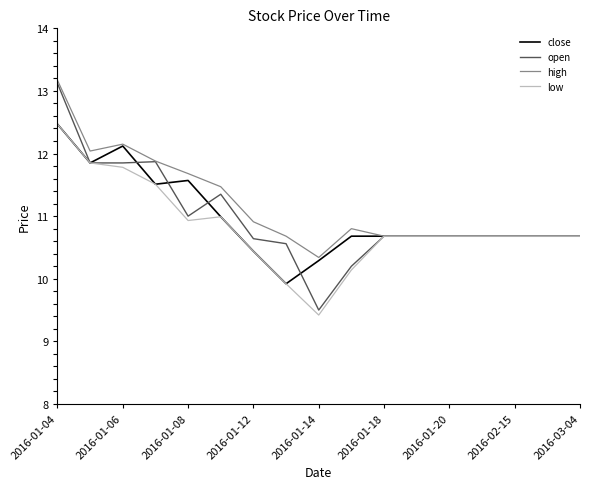

Which series has the widest spread of values?

open